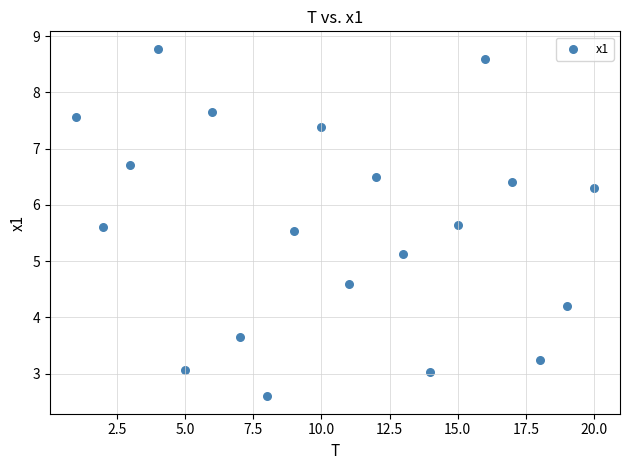

What Y value in the scatter plot is closest to 5?

5.1